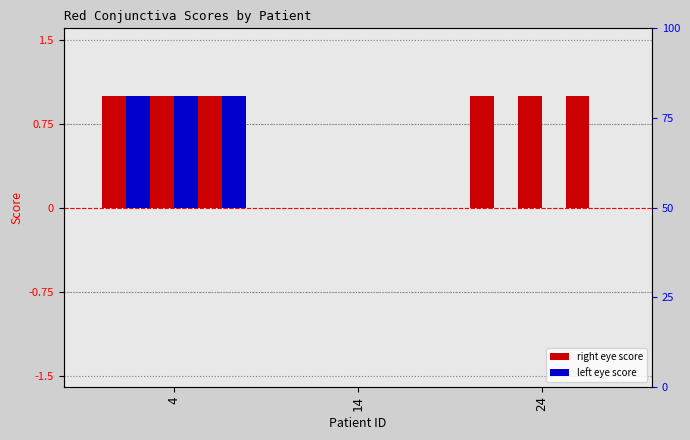

What value does the Red_conj_Dr3_right series have at 4?

1